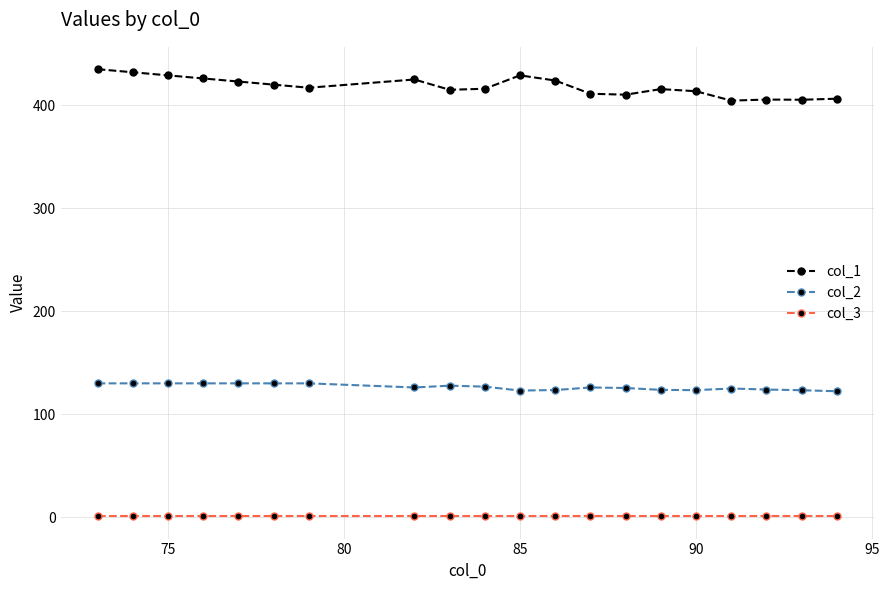

Which series has the largest total across all categories?

col_1